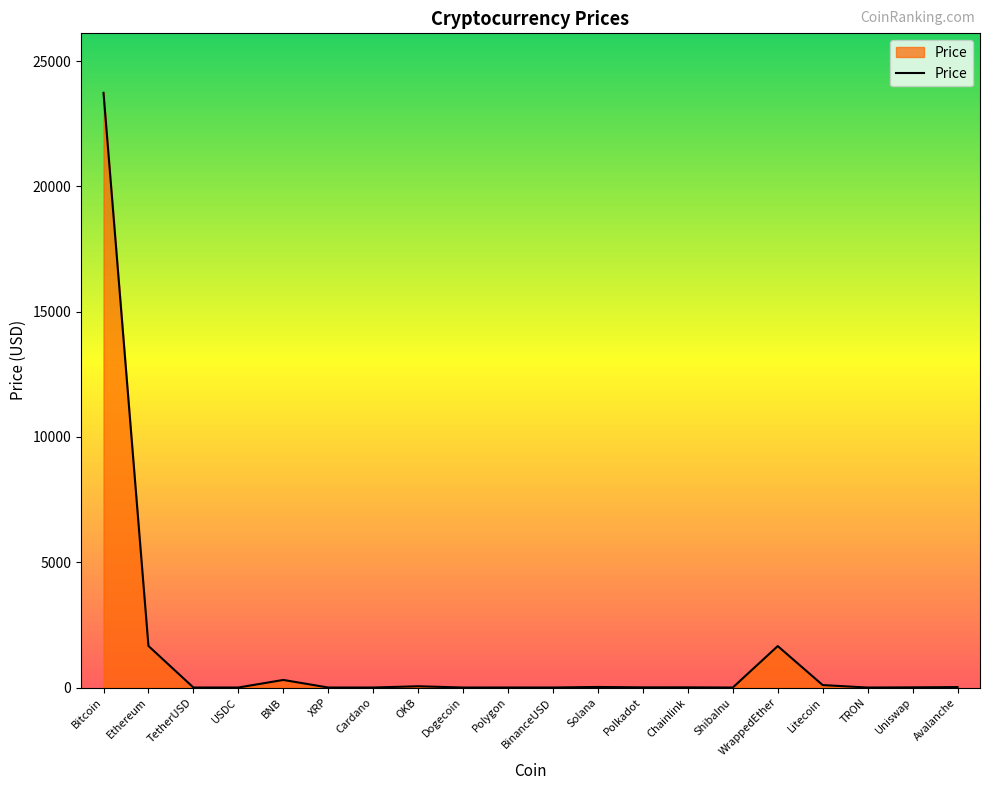

What is the difference between the maximum and minimum values?

23738.0